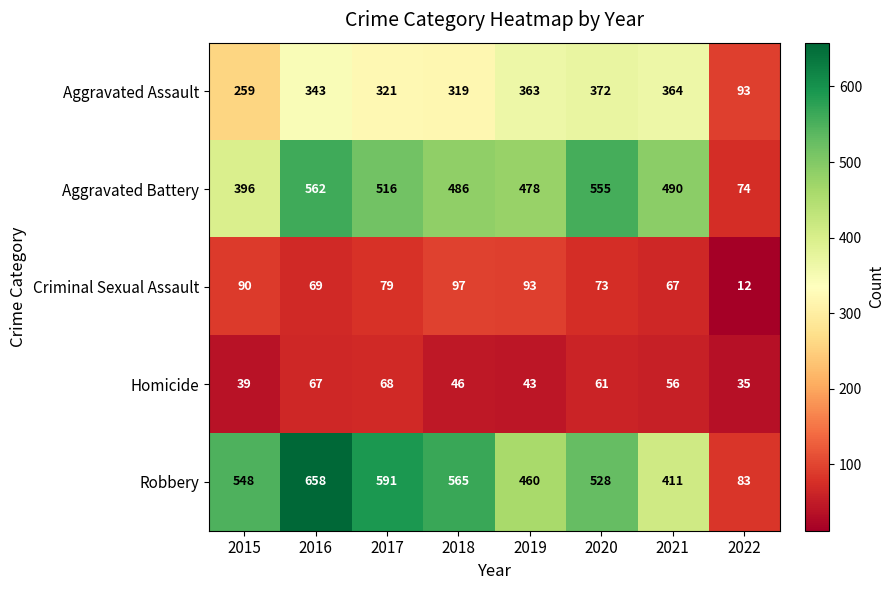

Count the number of categories in the chart.

8